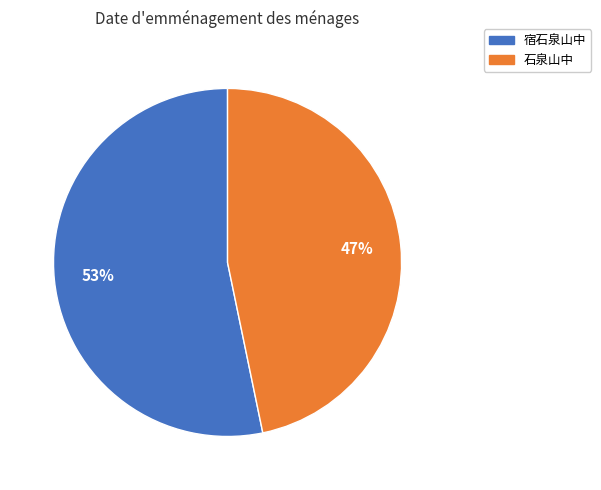

Between 石泉山中 and 宿石泉山中, which is larger?

宿石泉山中